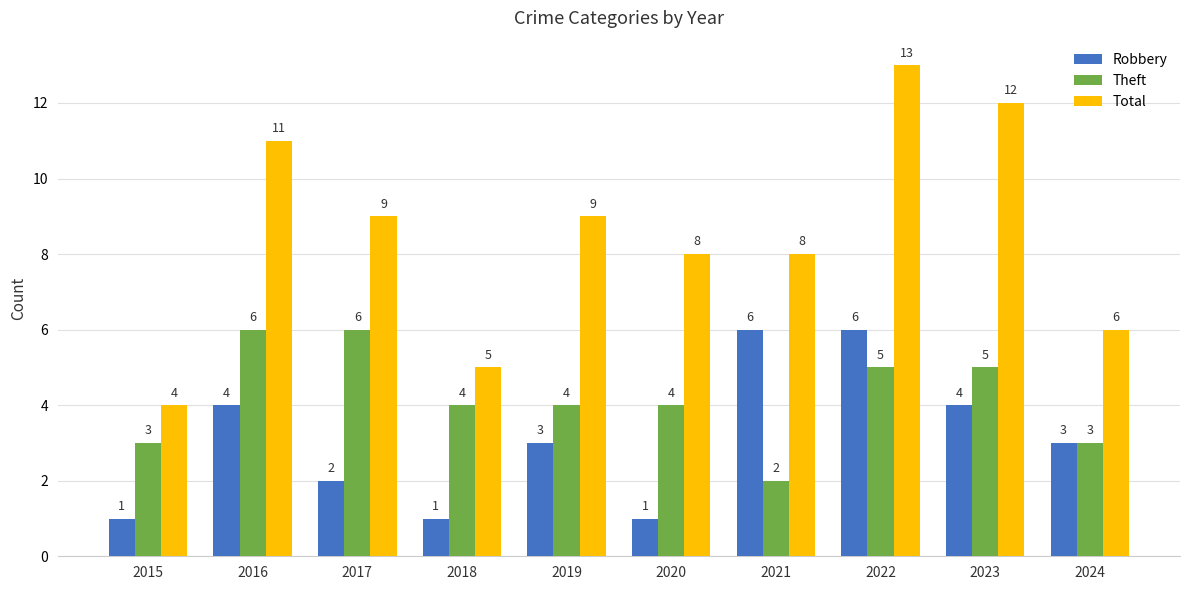

Is it true that Theft equals 3 at 2024?

True